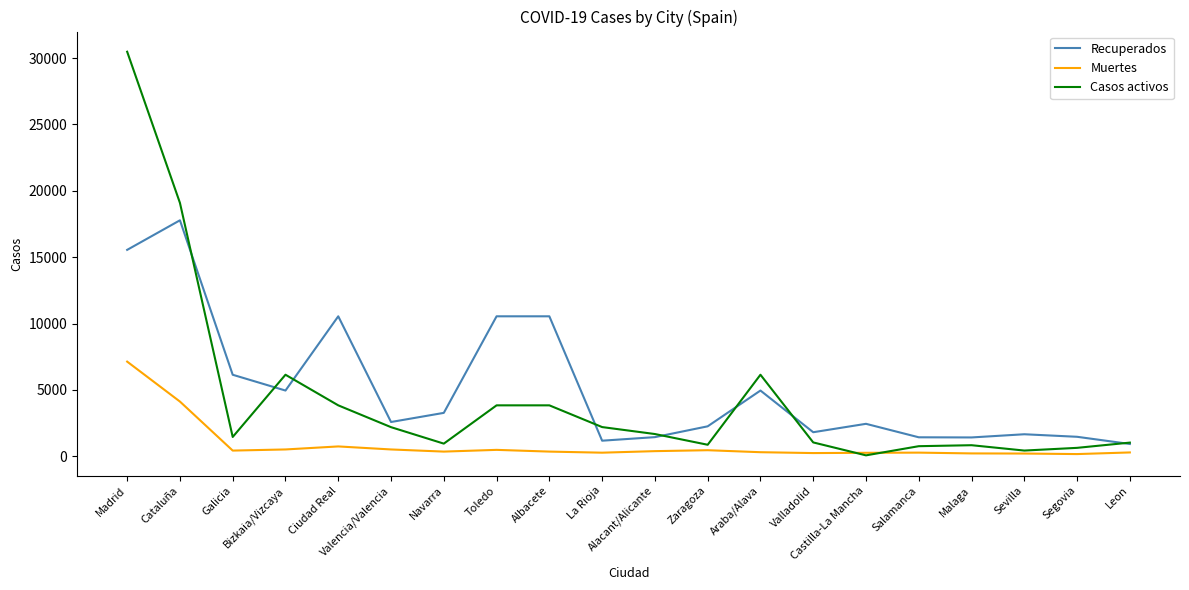

List the series in order of their peak value, highest first.

Casos activos, Recuperados, Muertes